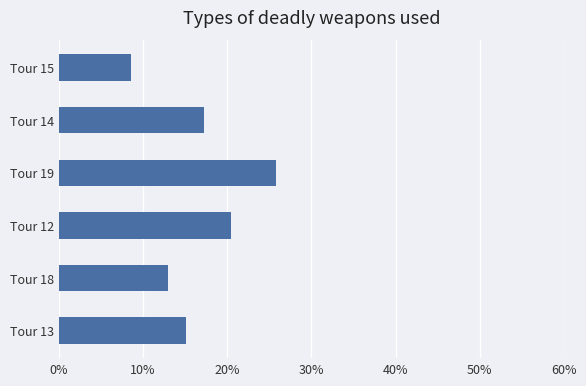

Does the chart contain any negative values?

No